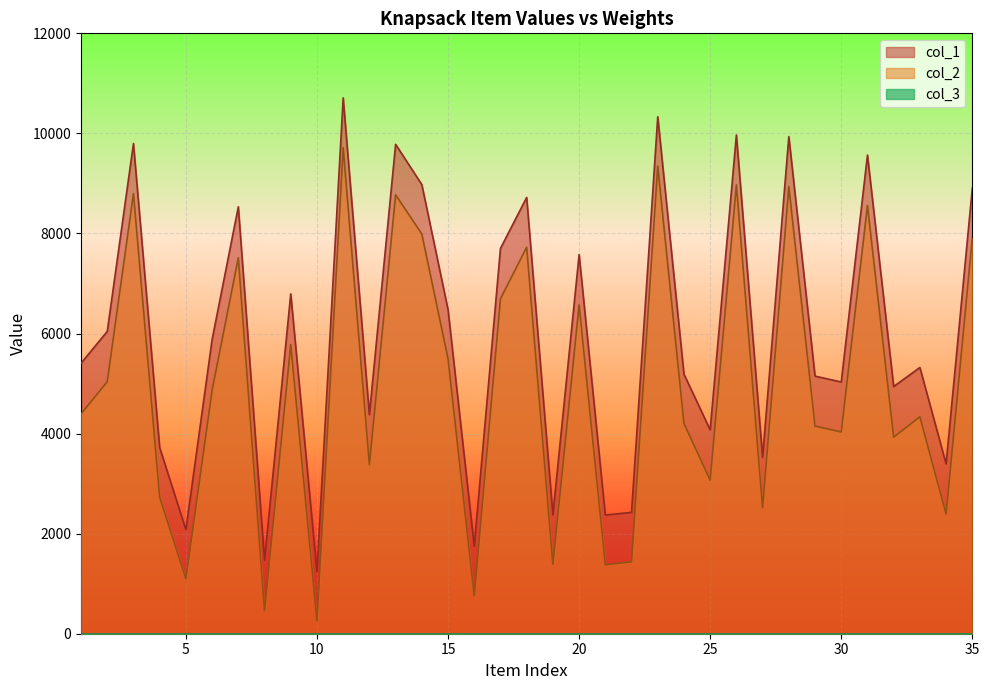

Is it true that col_2 equals 2727 at 4?

True